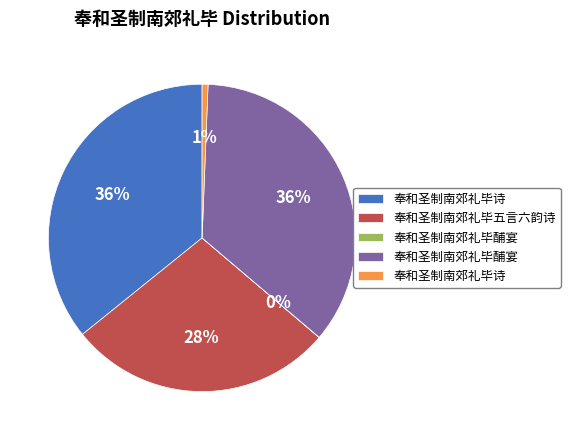

Does any single category account for the majority?

No